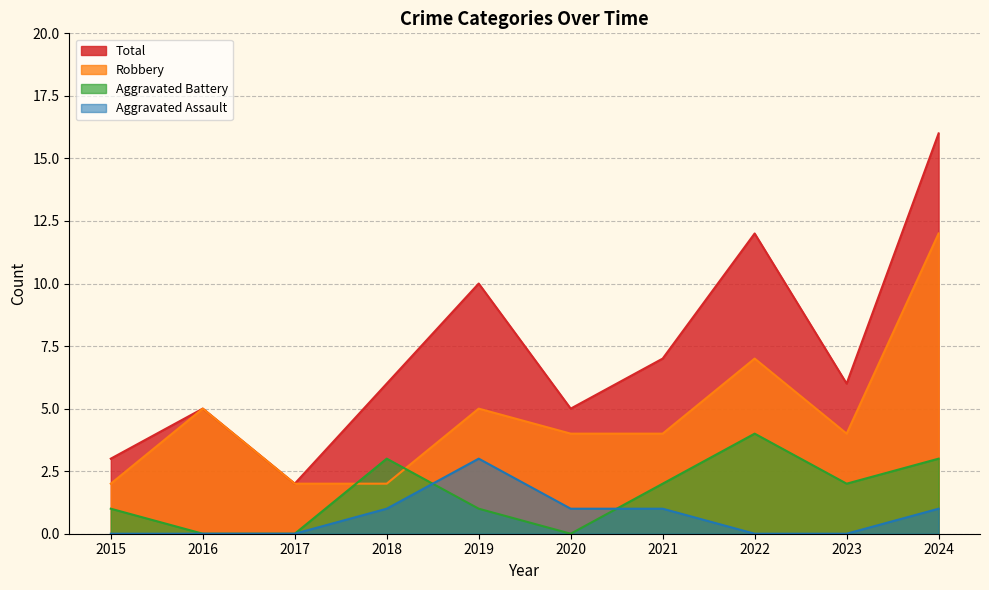

Between 2015 and 2024, which series saw the biggest shift?

Total